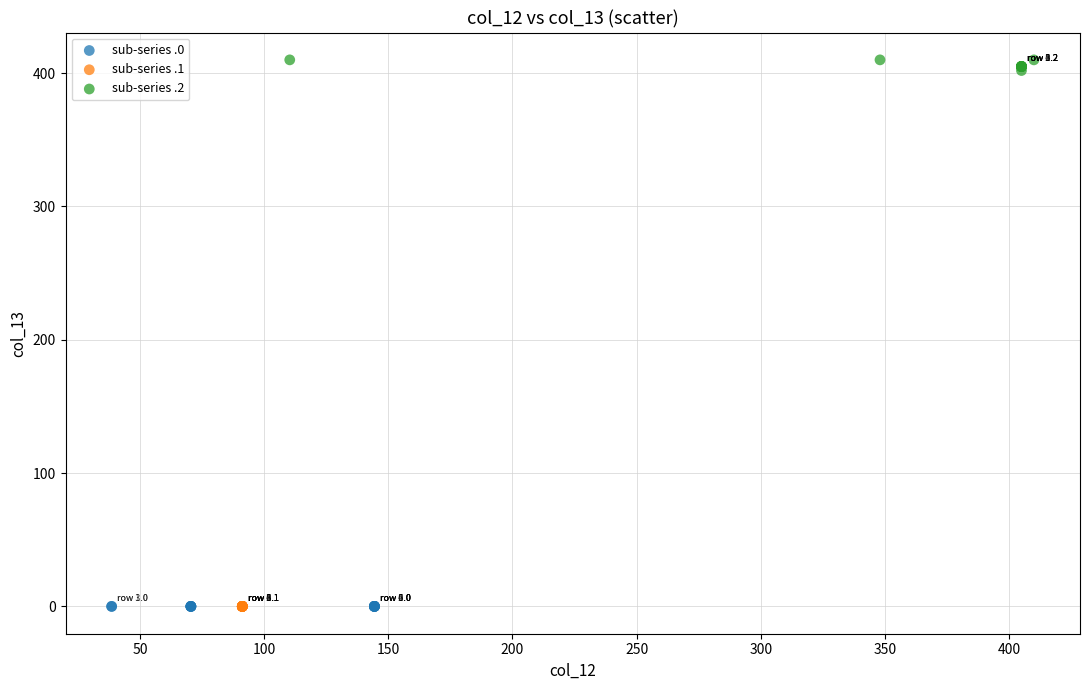

What are all the series names shown in the legend?

sub-series .0, sub-series .1, sub-series .2